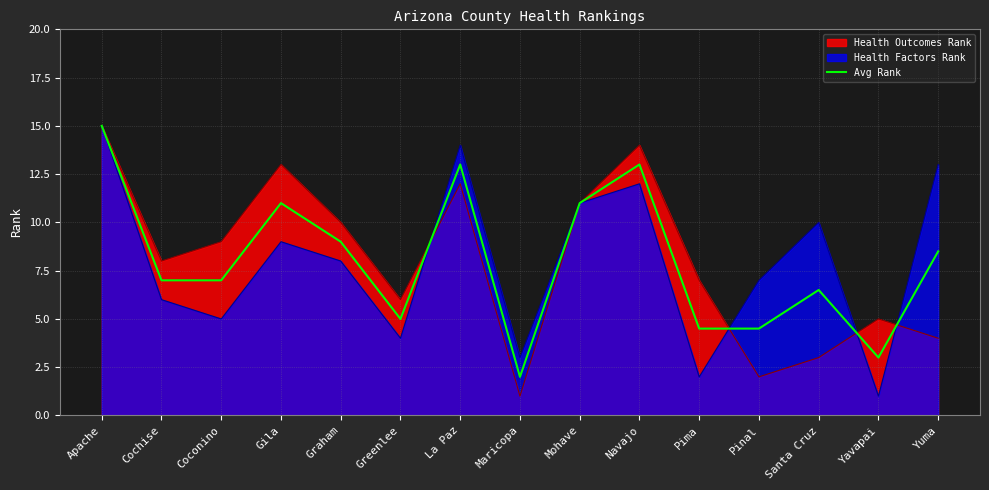

Reading left to right, transcribe all the data shown in this chart.

Apache=15.0	Cochise=7.0	Coconino=7.0	Gila=11.0	Graham=9.0	Greenlee=5.0	La Paz=13.0	Maricopa=2.0	Mohave=11.0	Navajo=13.0	Pima=4.5	Pinal=4.5	Santa Cruz=6.5	Yavapai=3.0	Yuma=8.5